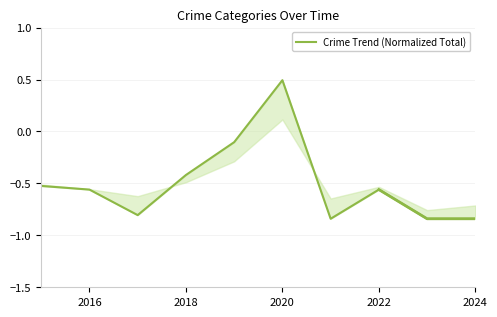

What is the difference between the maximum and second lowest values?

1.3